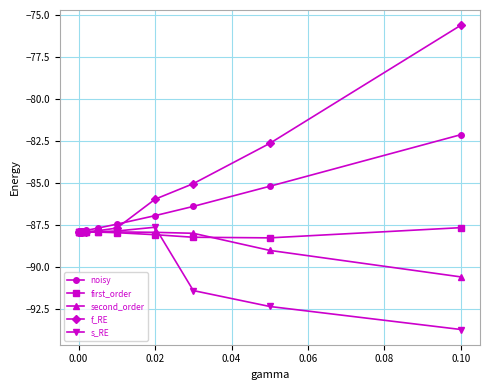

Which series has the largest total across all categories?

f_RE